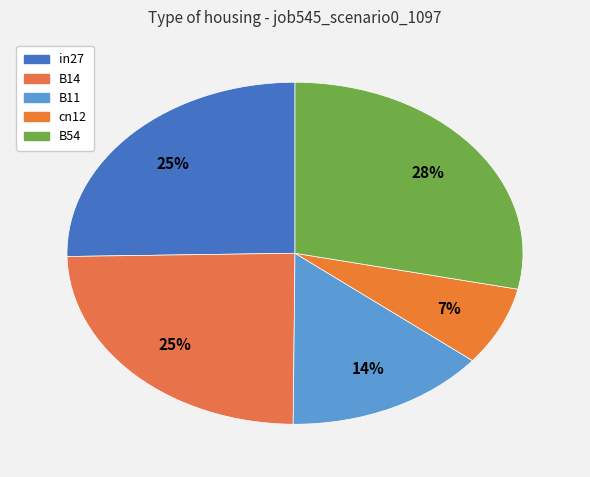

Count the number of slices in the pie.

5